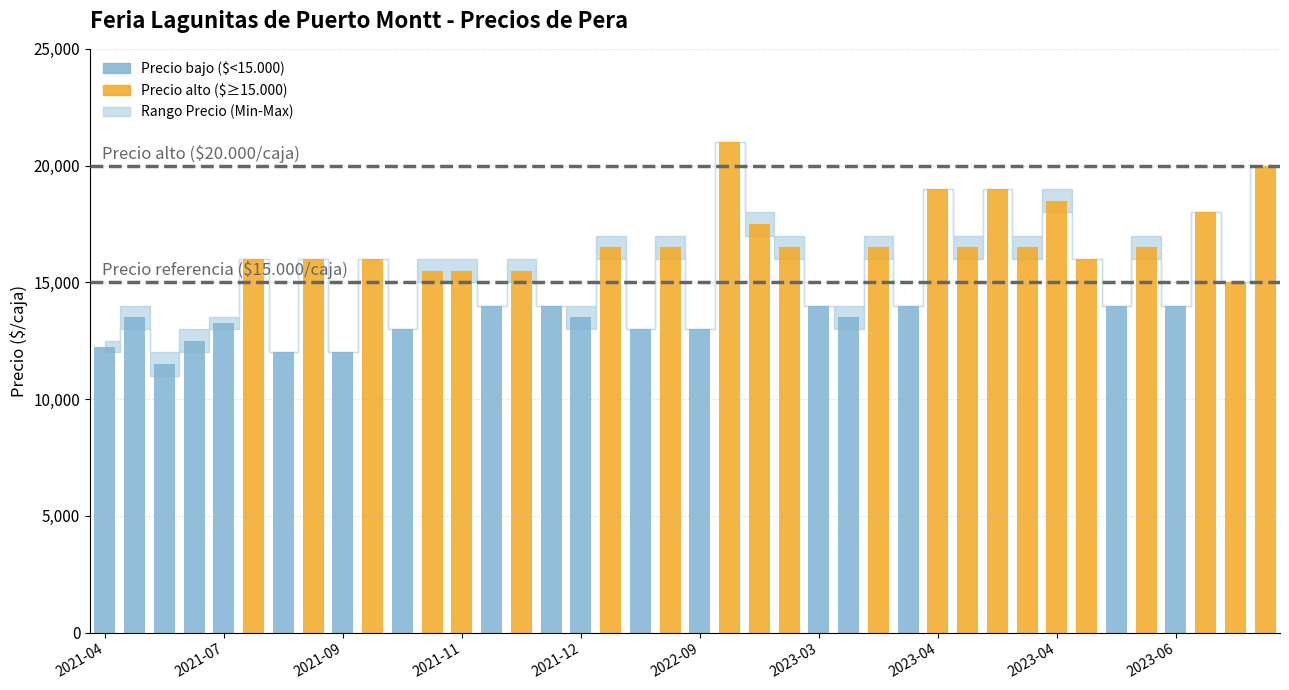

Does the chart contain any negative values?

No